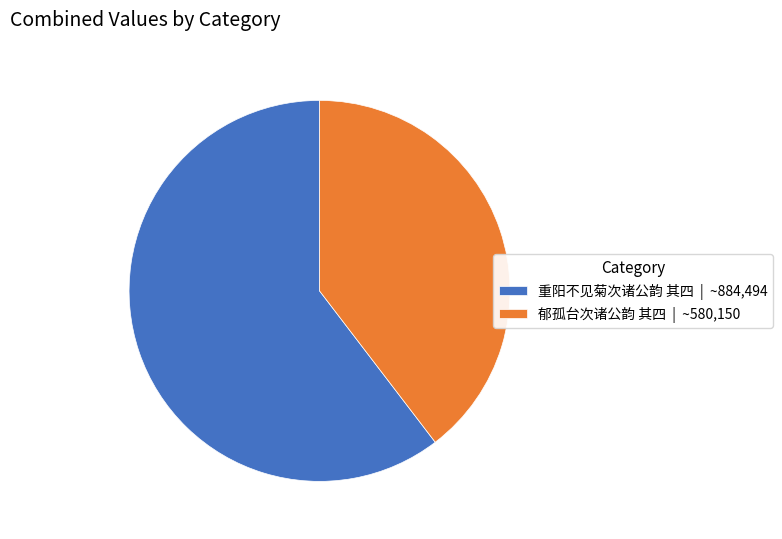

Combined, do 郁孤台次诸公韵 其四 | ~580,150 and 重阳不见菊次诸公韵 其四 | ~884,494 account for over 50%?

Yes